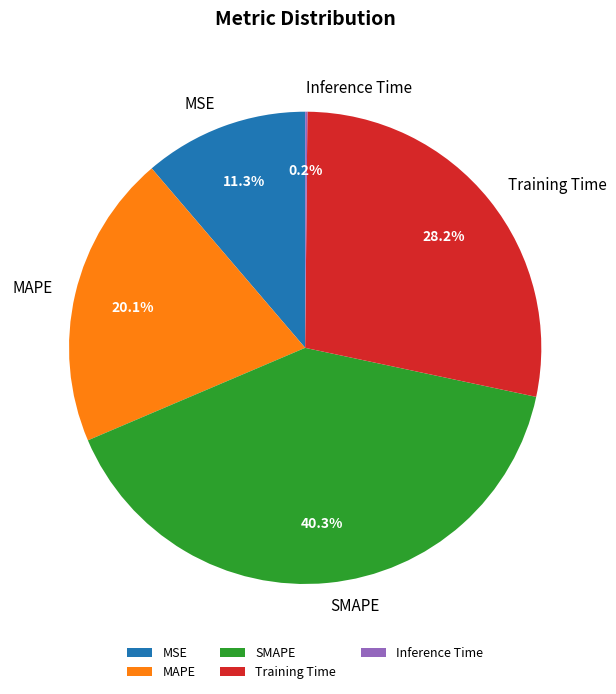

What percentage do MAPE and MSE together represent?

31.4%